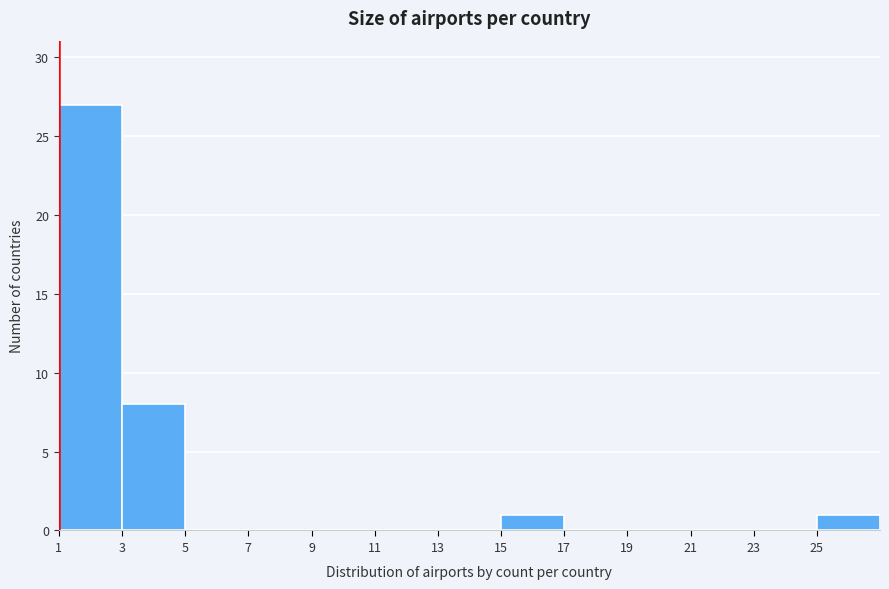

How tall is the bar that spans 15 to 17 on the x-axis? The values are not printed on the chart, so give them approximately, as read against the axis.

1